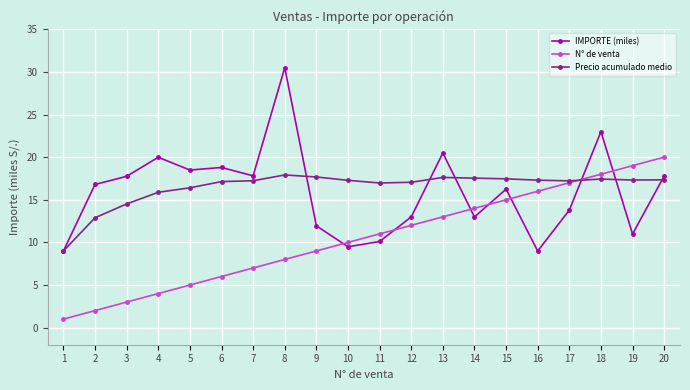

Between which two adjacent categories do N° de venta and IMPORTE (miles) first intersect?

9 and 10